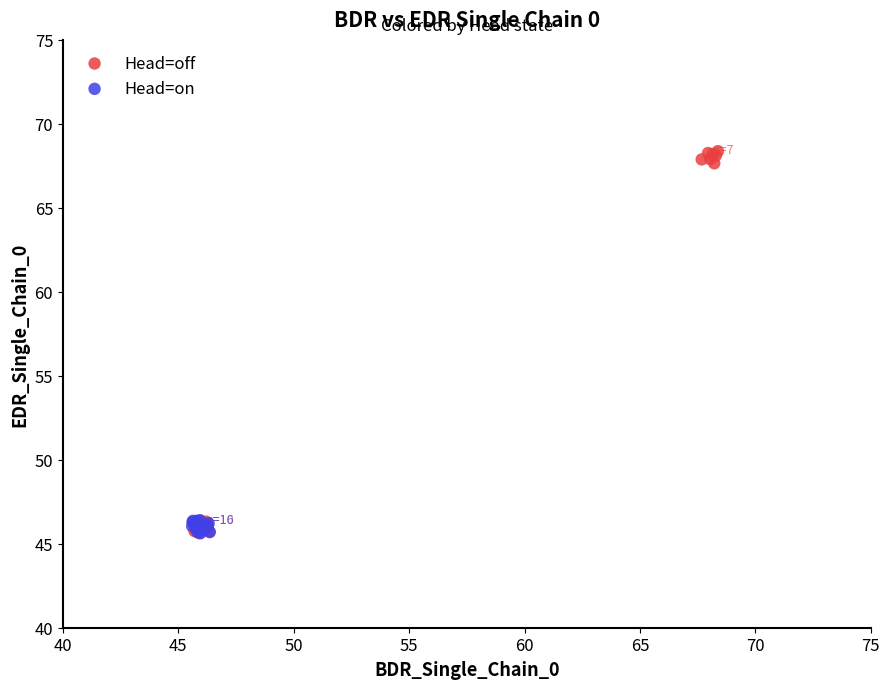

Which series reaches the maximum Y coordinate?

Head=off